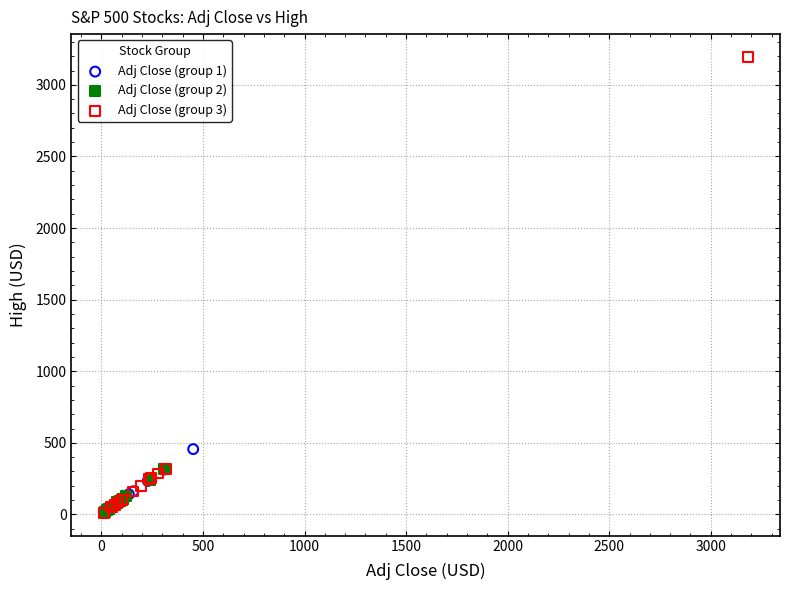

Which series has the largest Y range (max minus min)?

Adj Close (group 3)